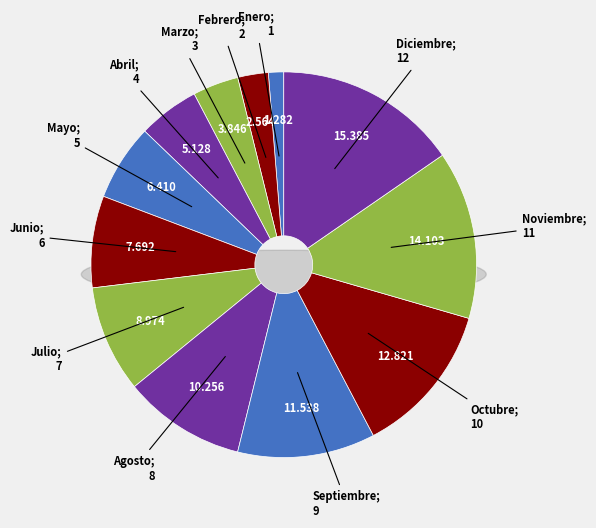

Combined, what portion of the pie is Mayo and Junio?

14.1%